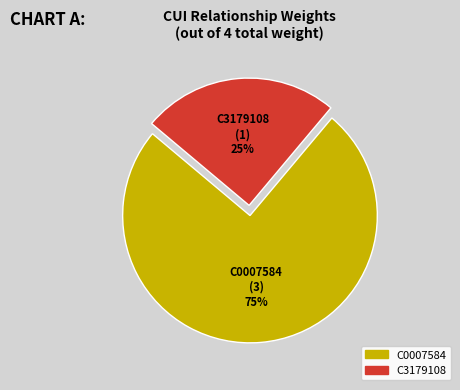

Do C3179108 and C0007584 together represent more than half of the pie?

Yes